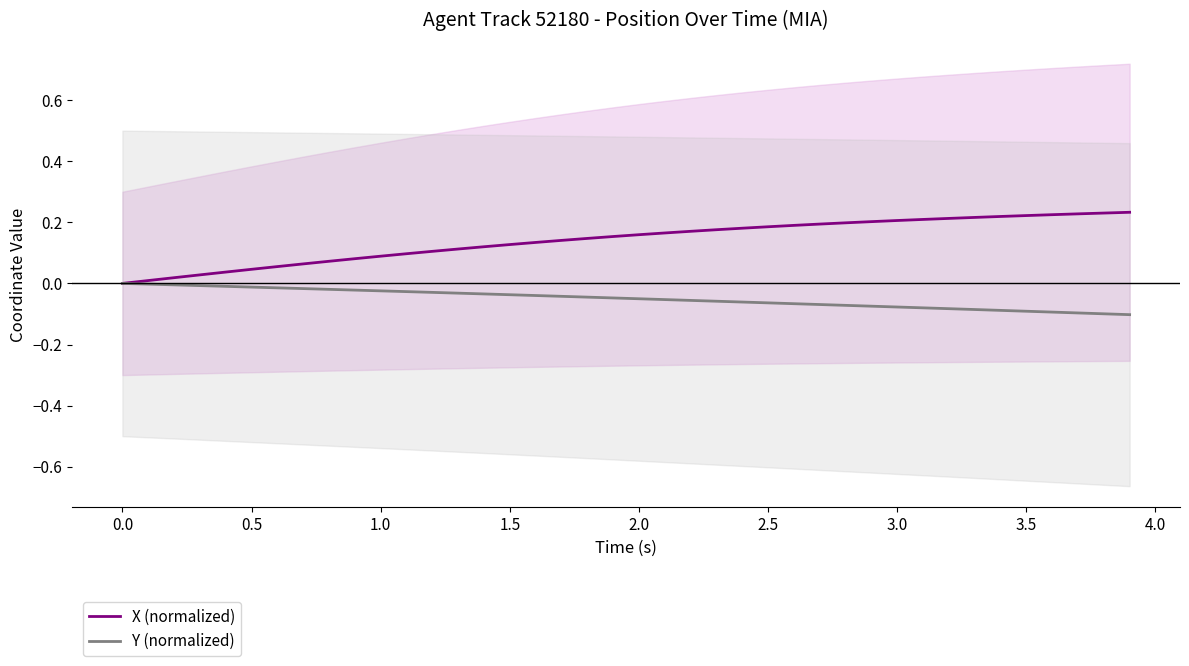

True or false: Y (normalized) has a value of -0.1 at 0.0.

False